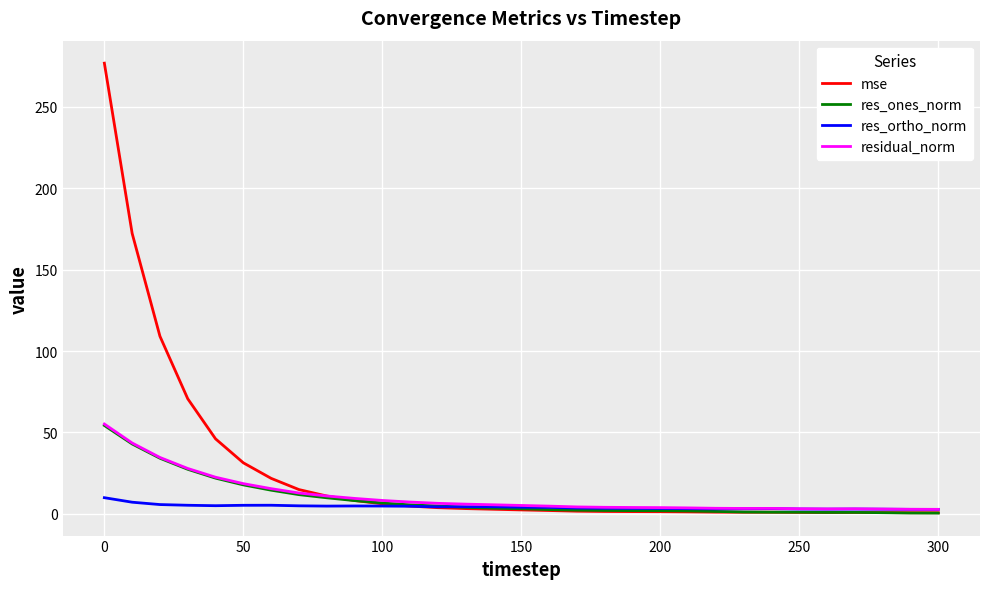

Does the chart have visible grid lines?

Yes